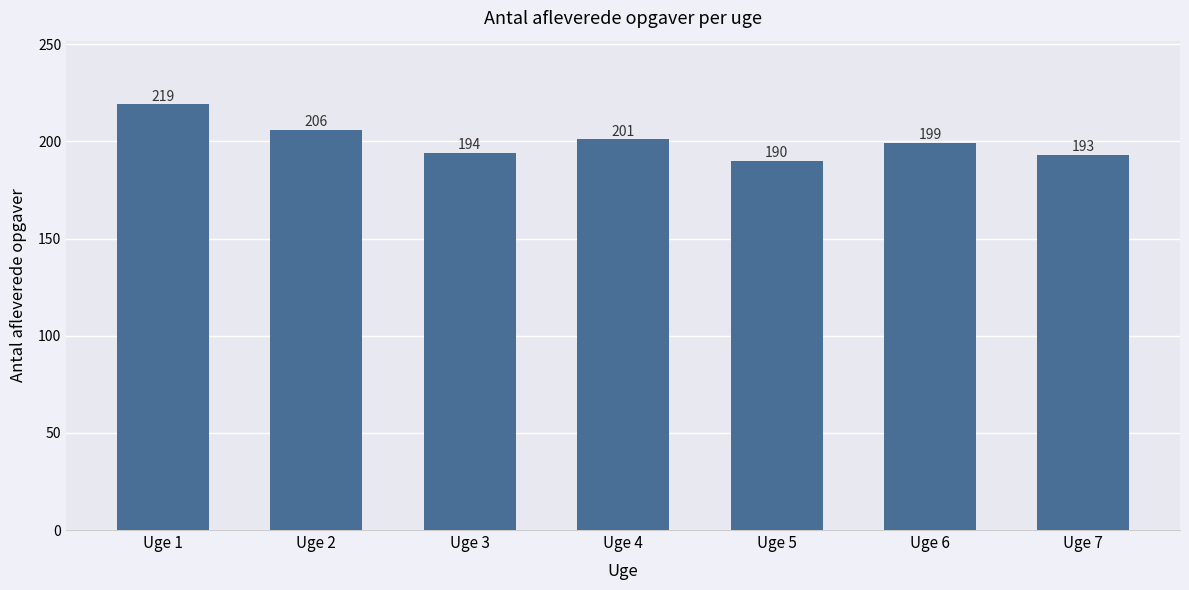

At which label does the data first exceed 199?

Uge 1